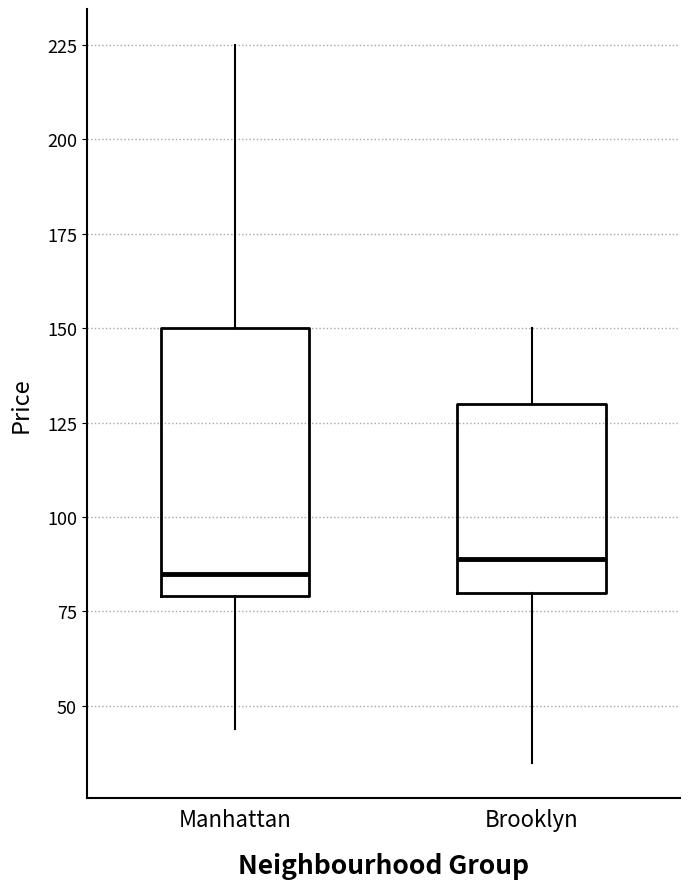

Reading left to right, transcribe this box plot: for each box, give where its median line is, the range the box spans, and where its two whiskers end, as read against the y-axis. The values are not printed on the chart, so give them approximately, as read against the axis.

Manhattan: median 85, box 80 to 150, whiskers 45 to 225
Brooklyn: median 90, box 80 to 130, whiskers 35 to 150